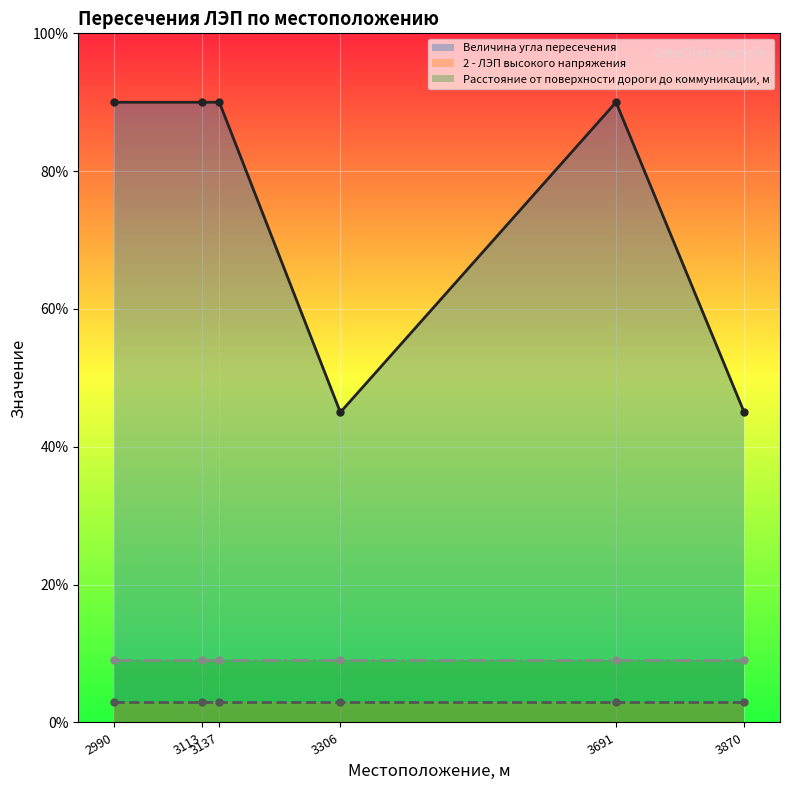

Which category has the lowest value in the Величина угла пересечения series?

3306